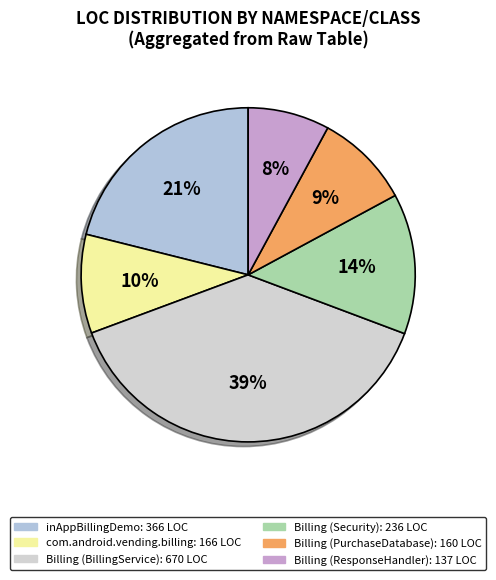

To the nearest percent, what is the difference between the largest and smallest slice percentages?

31%